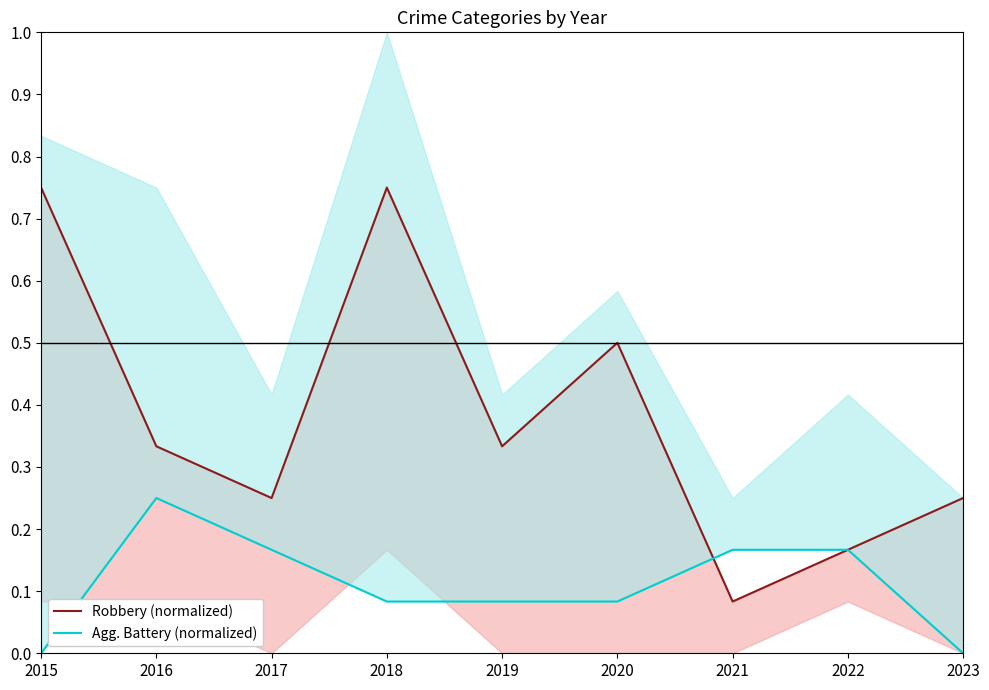

What is the difference between the Agg. Battery (normalized) values at 2020 and 2015?

0.1